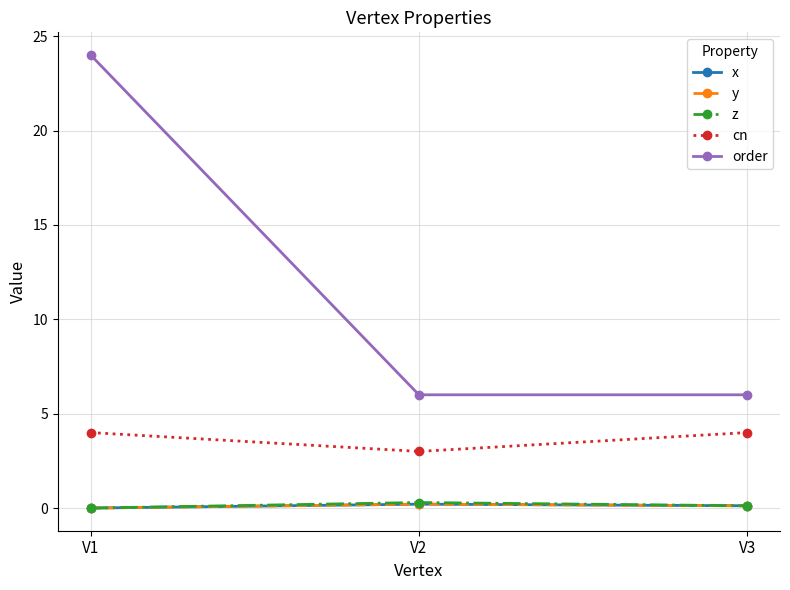

At which category is the sum across all series the highest?

V1